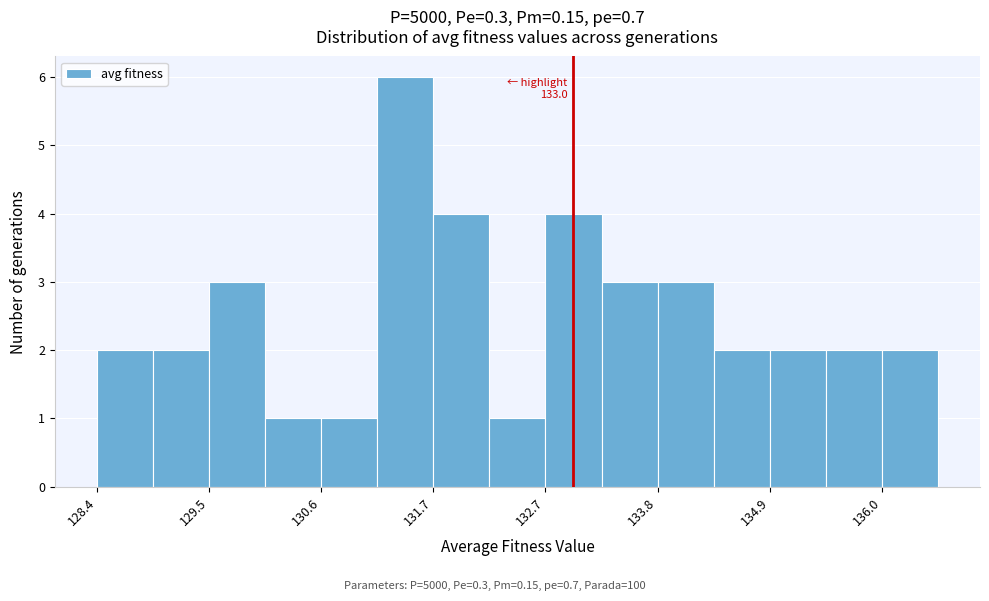

Read against the x-axis, roughly where is the centre of the tallest bar?

131.4